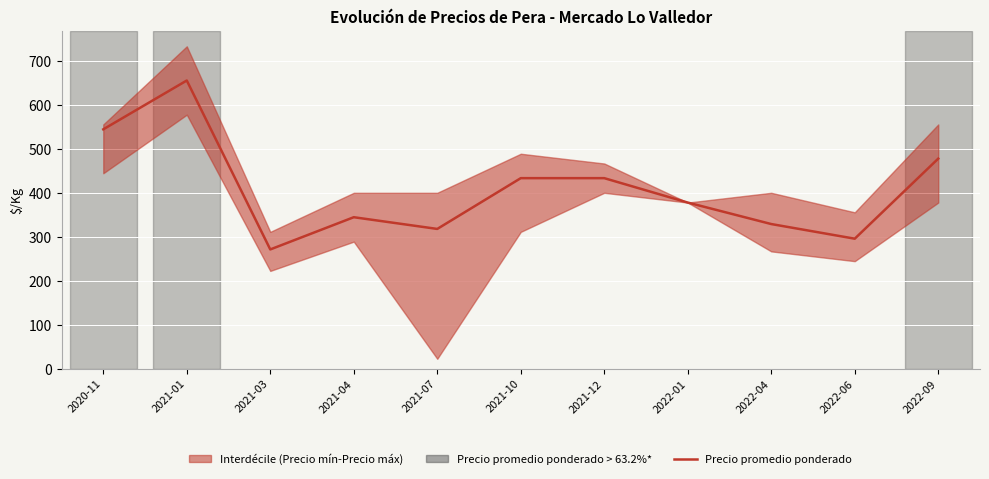

Which label corresponds to the largest value in the chart?

2021-01